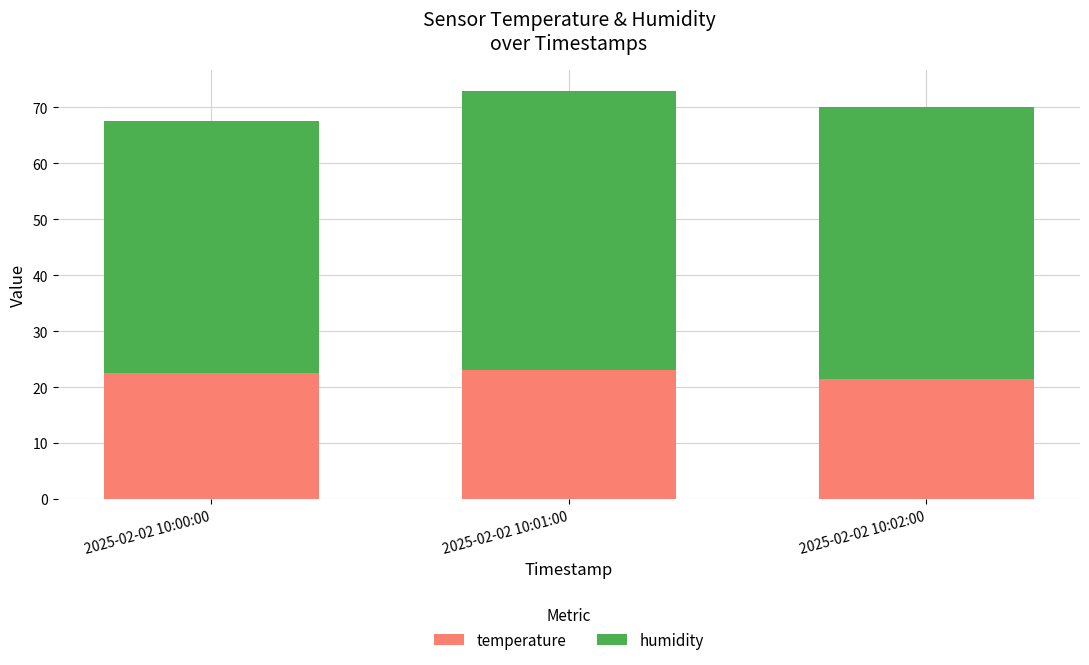

True or false: temperature has a value of 21.5 at 2025-02-02 10:02:00.

True